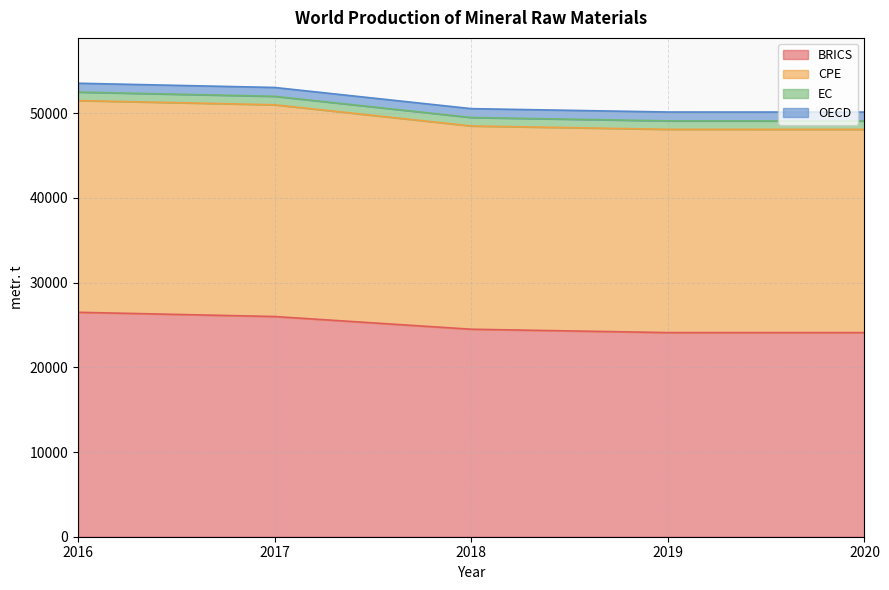

What is the approximate value of BRICS at 2019, to the nearest 50?

24100